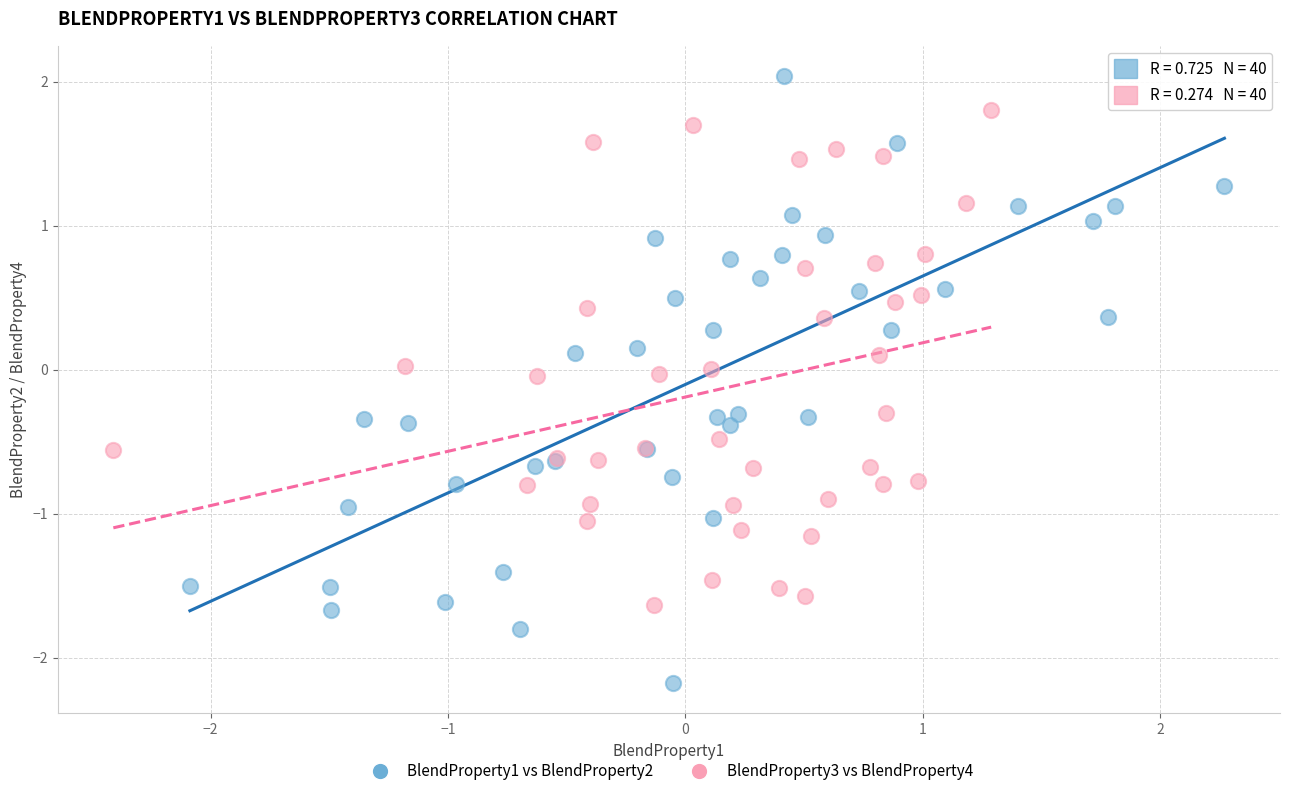

Which series contains the lowest Y value?

BlendProperty1 vs BlendProperty2